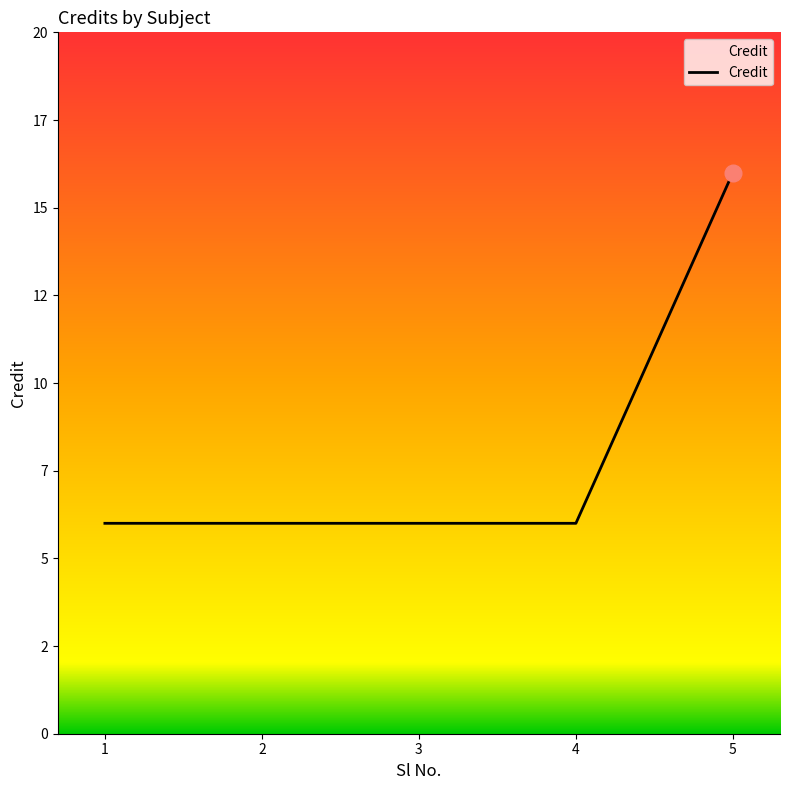

Does the chart have visible grid lines?

No